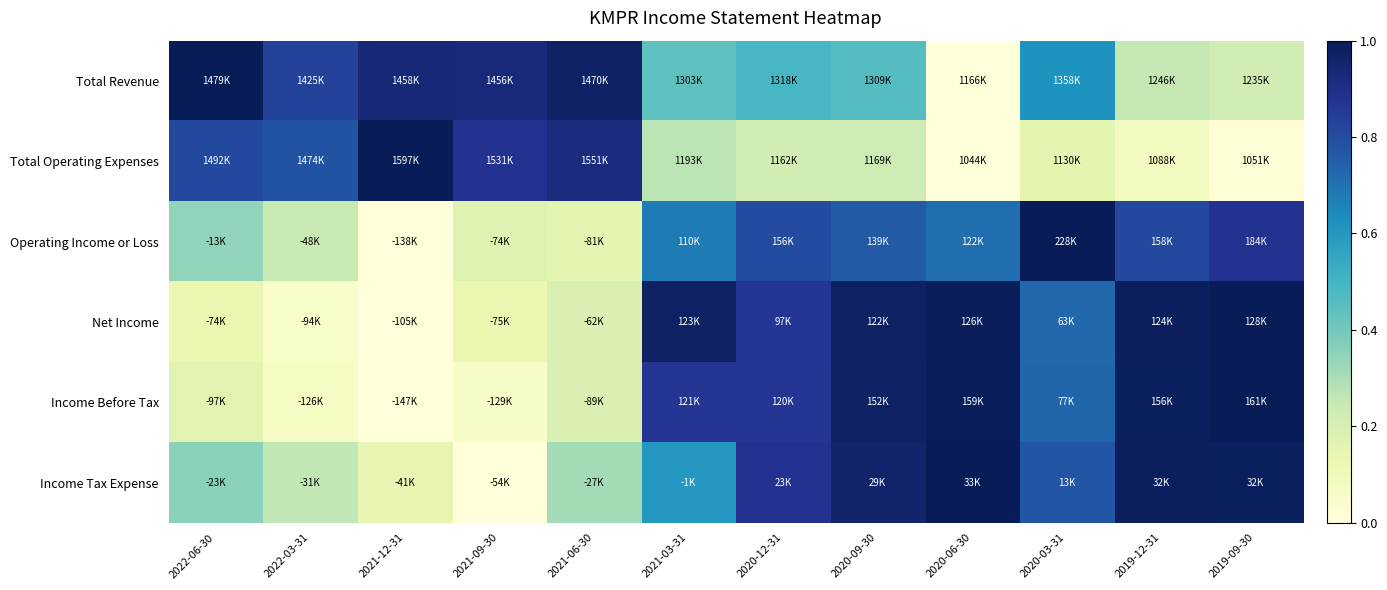

Reading left to right, what are all the values shown in this chart?

Total Revenue: 2022-06-30=1.0	2022-03-31=0.8	2021-12-31=0.9	2021-09-30=0.9	2021-06-30=1.0	2021-03-31=0.4	2020-12-31=0.5	2020-09-30=0.5	2020-06-30=0.0	2020-03-31=0.6	2019-12-31=0.3	2019-09-30=0.2
Total Operating Expenses: 2022-06-30=0.8	2022-03-31=0.8	2021-12-31=1.0	2021-09-30=0.9	2021-06-30=0.9	2021-03-31=0.3	2020-12-31=0.2	2020-09-30=0.2	2020-06-30=0.0	2020-03-31=0.2	2019-12-31=0.1	2019-09-30=0.0
Operating Income or Loss: 2022-06-30=0.3	2022-03-31=0.2	2021-12-31=0.0	2021-09-30=0.2	2021-06-30=0.2	2021-03-31=0.7	2020-12-31=0.8	2020-09-30=0.8	2020-06-30=0.7	2020-03-31=1.0	2019-12-31=0.8	2019-09-30=0.9
Net Income: 2022-06-30=0.1	2022-03-31=0.0	2021-12-31=0.0	2021-09-30=0.1	2021-06-30=0.2	2021-03-31=1.0	2020-12-31=0.9	2020-09-30=1.0	2020-06-30=1.0	2020-03-31=0.7	2019-12-31=1.0	2019-09-30=1.0
Income Before Tax: 2022-06-30=0.2	2022-03-31=0.1	2021-12-31=0.0	2021-09-30=0.1	2021-06-30=0.2	2021-03-31=0.9	2020-12-31=0.9	2020-09-30=1.0	2020-06-30=1.0	2020-03-31=0.7	2019-12-31=1.0	2019-09-30=1.0
Income Tax Expense: 2022-06-30=0.4	2022-03-31=0.3	2021-12-31=0.1	2021-09-30=0.0	2021-06-30=0.3	2021-03-31=0.6	2020-12-31=0.9	2020-09-30=1.0	2020-06-30=1.0	2020-03-31=0.8	2019-12-31=1.0	2019-09-30=1.0